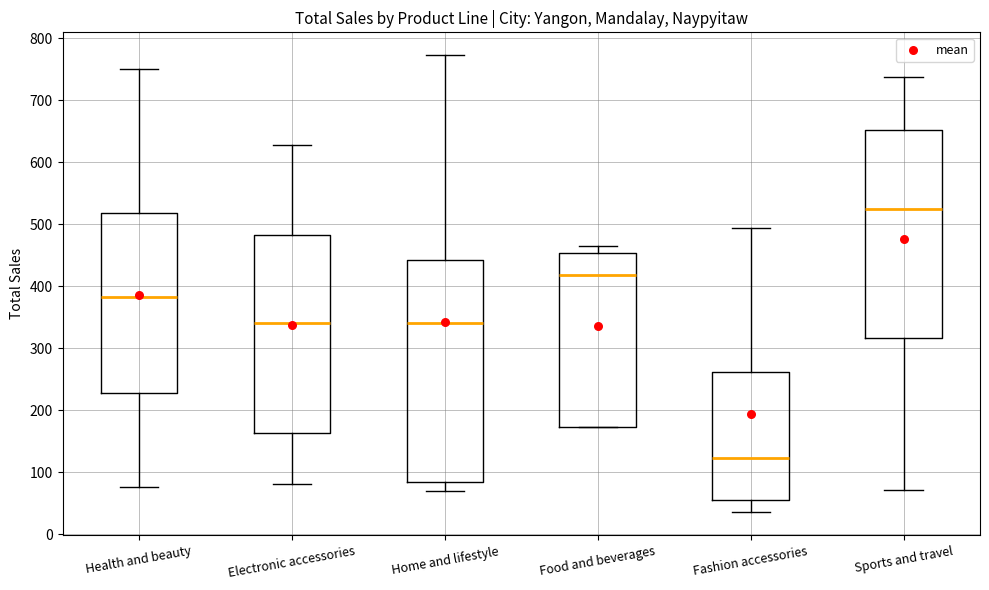

Reading left to right, read every box against the y-axis: the position of its median line, the range the box covers, and the ends of its whiskers. The values are not printed on the chart, so give them approximately, as read against the axis.

Health and beauty: median 380, box 230 to 520, whiskers 80 to 750
Electronic accessories: median 340, box 160 to 480, whiskers 80 to 630
Home and lifestyle: median 340, box 80 to 440, whiskers 70 to 770
Food and beverages: median 420, box 170 to 450, whiskers 170 to 460
Fashion accessories: median 120, box 50 to 260, whiskers 40 to 490
Sports and travel: median 520, box 320 to 650, whiskers 70 to 740